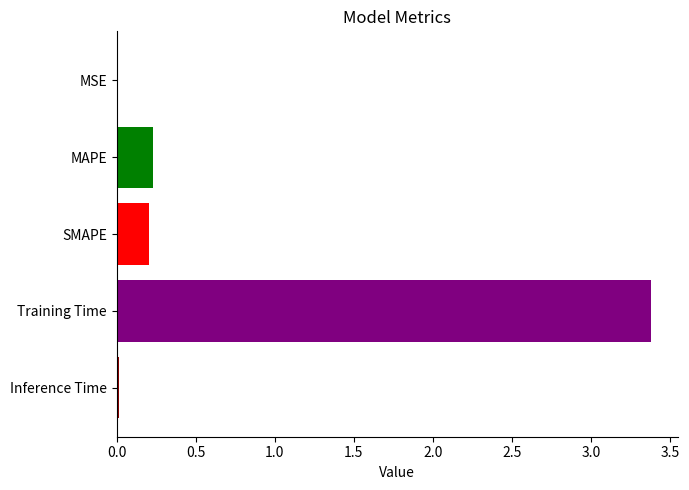

Read the value at Training Time.

3.4